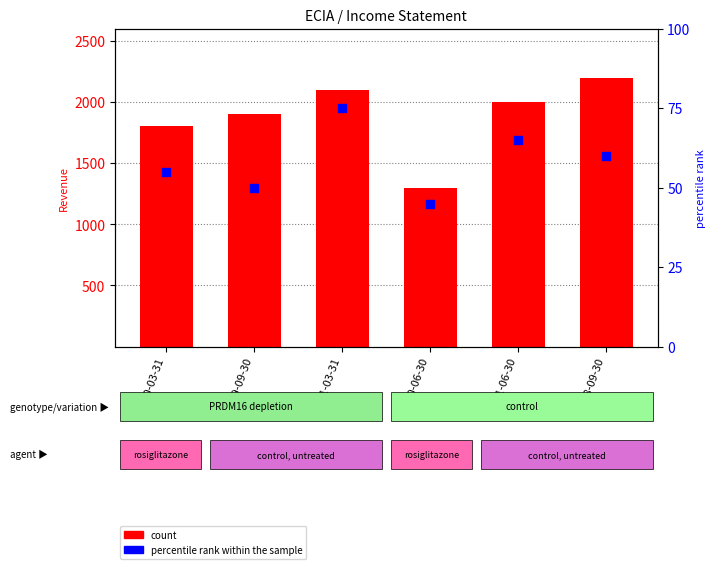

Which series has the largest total across all categories?

count